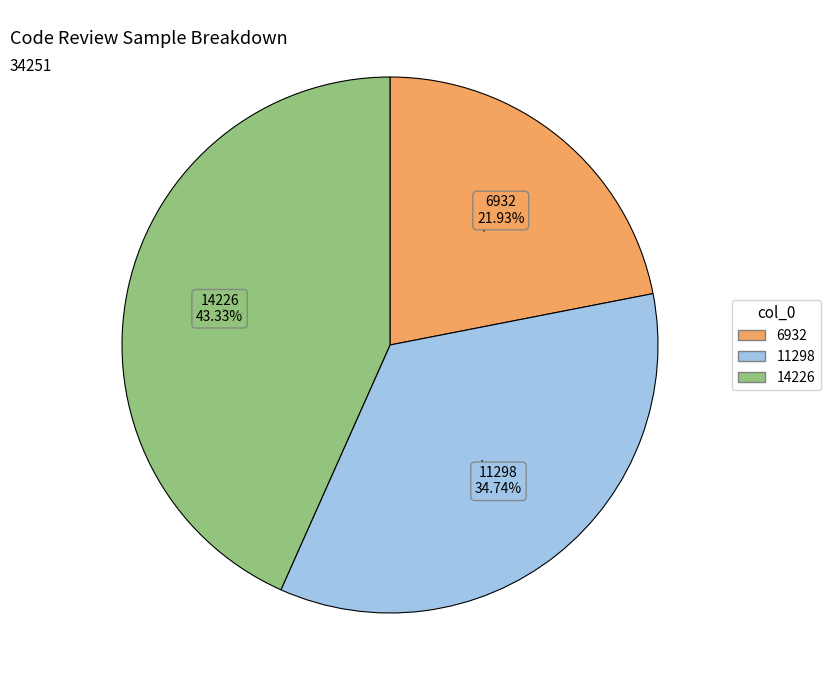

Is 11298 the majority of the pie?

No